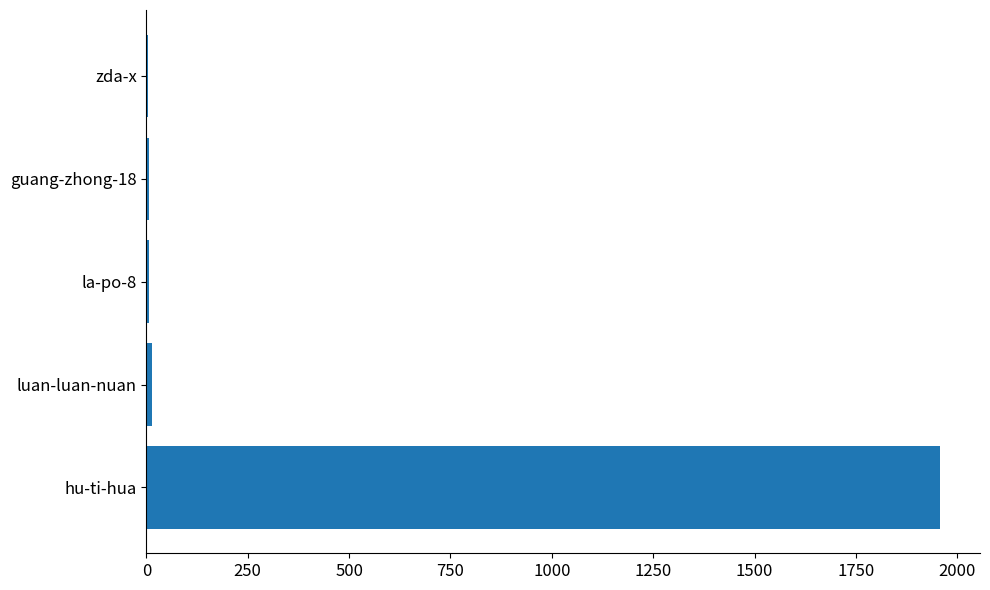

Is it true that the value at hu-ti-hua is 458?

False